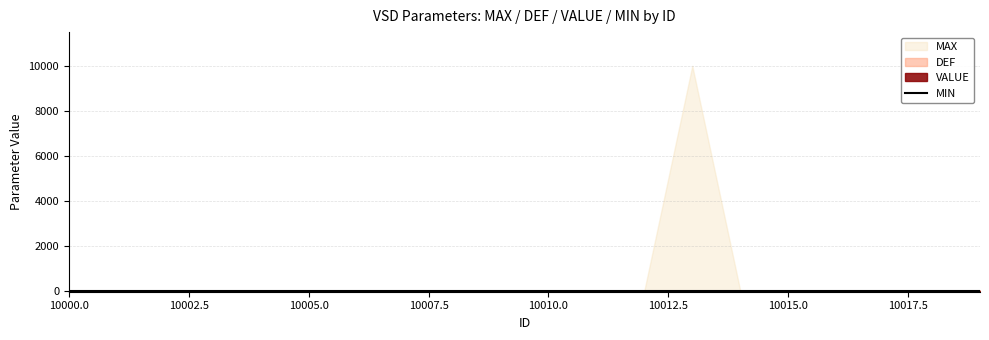

At 10013, list the series in order from smallest to largest.

MIN, DEF, VALUE, MAX